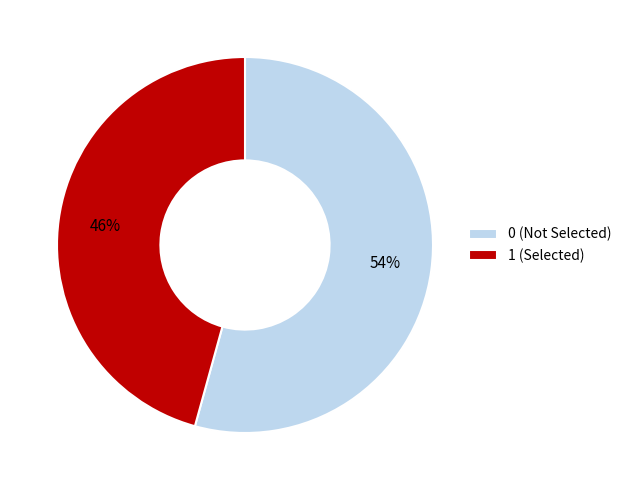

Count the number of slices in the pie.

2